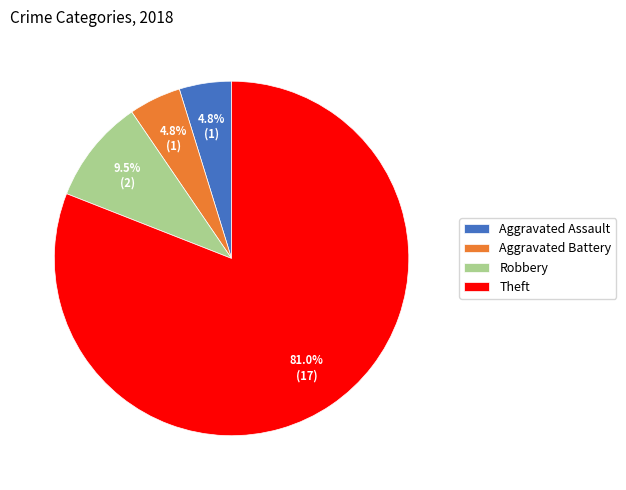

Which category has the biggest portion of the pie?

Theft